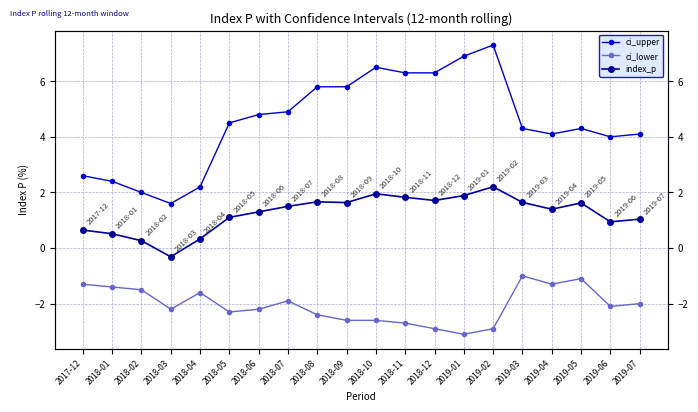

True or false: ci_lower and ci_upper cross at least once.

False